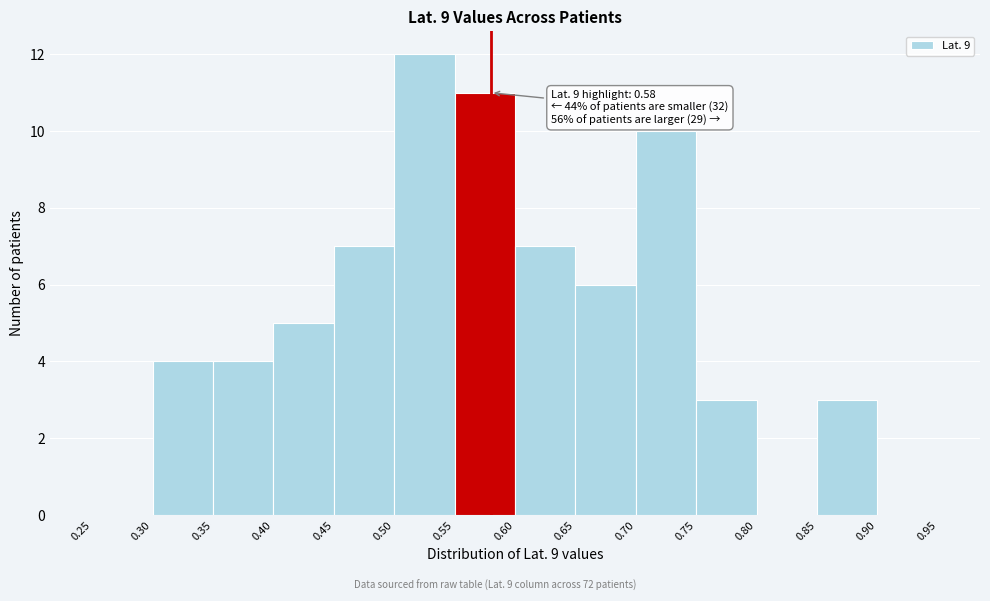

Over which range of the x-axis is the bar tallest?

0.50 to 0.55